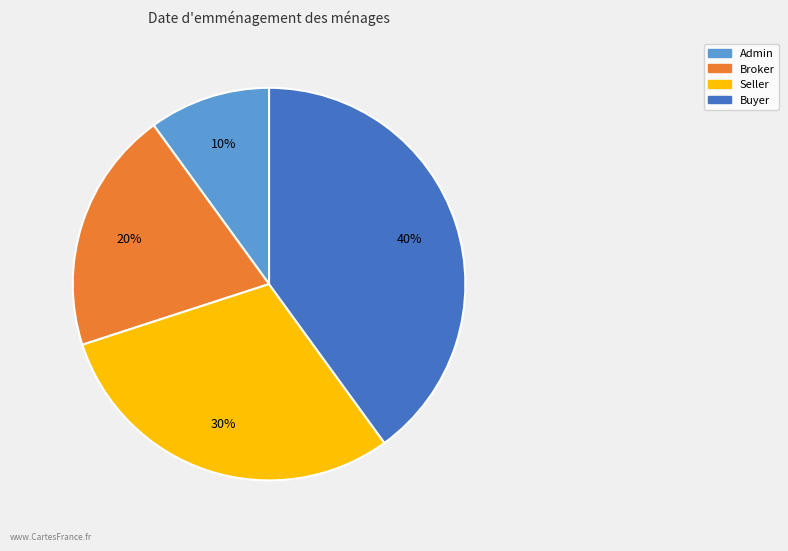

Is it true that Buyer is 40% of the pie?

True